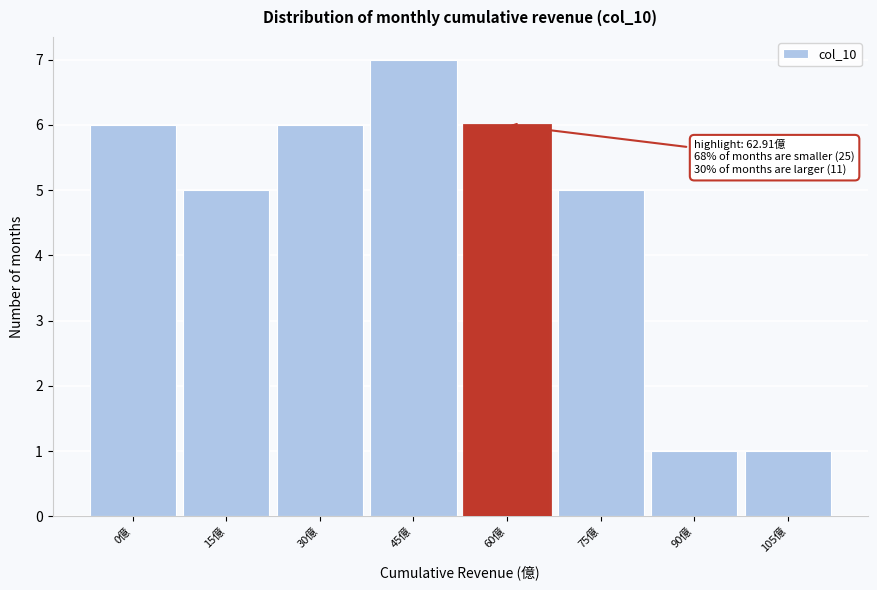

Reading left to right, list all the values displayed in this chart.

6	5	6	7	6	5	1	1